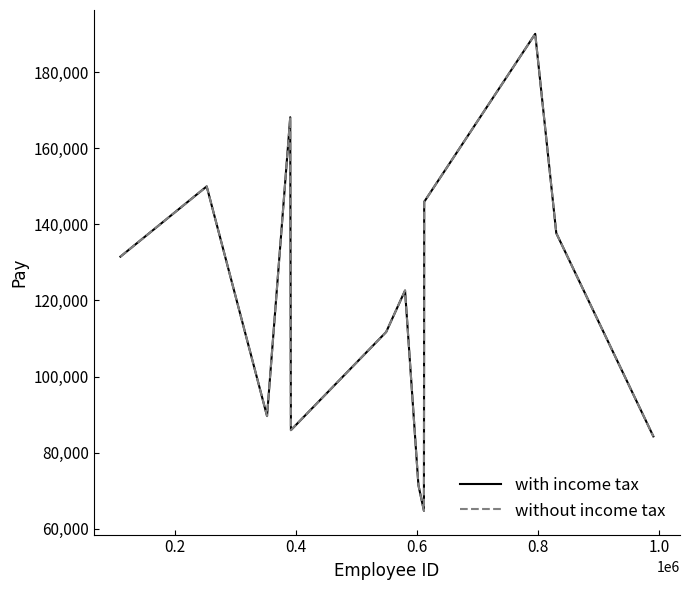

Is this an area chart (filled region under the line)?

No